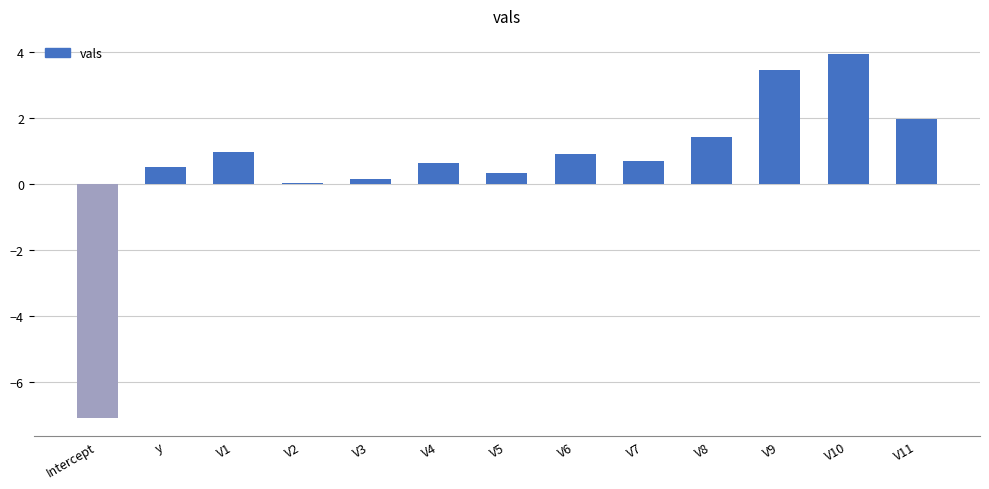

What is the label of the 3rd bar from the right?

V9